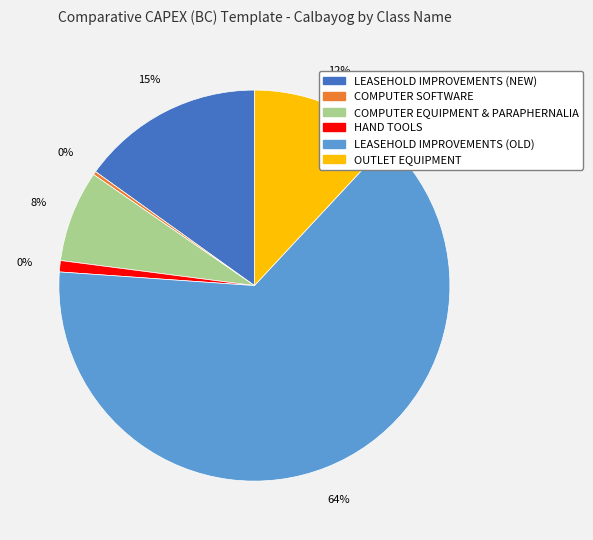

Is COMPUTER SOFTWARE the majority of the pie?

No